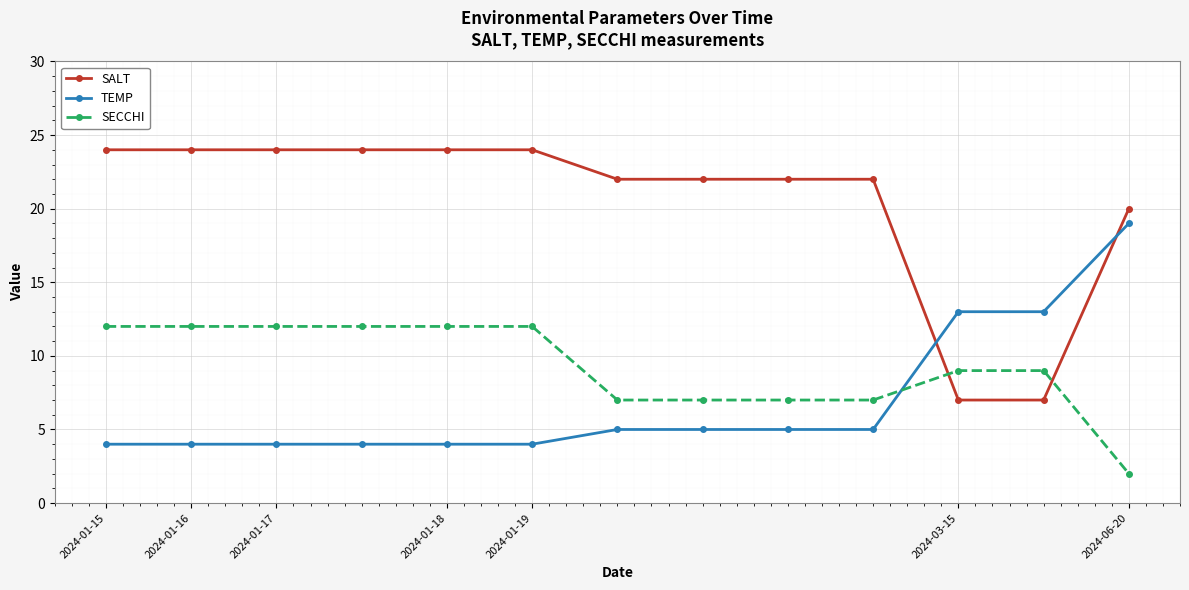

Which series has the largest total across all categories?

SALT